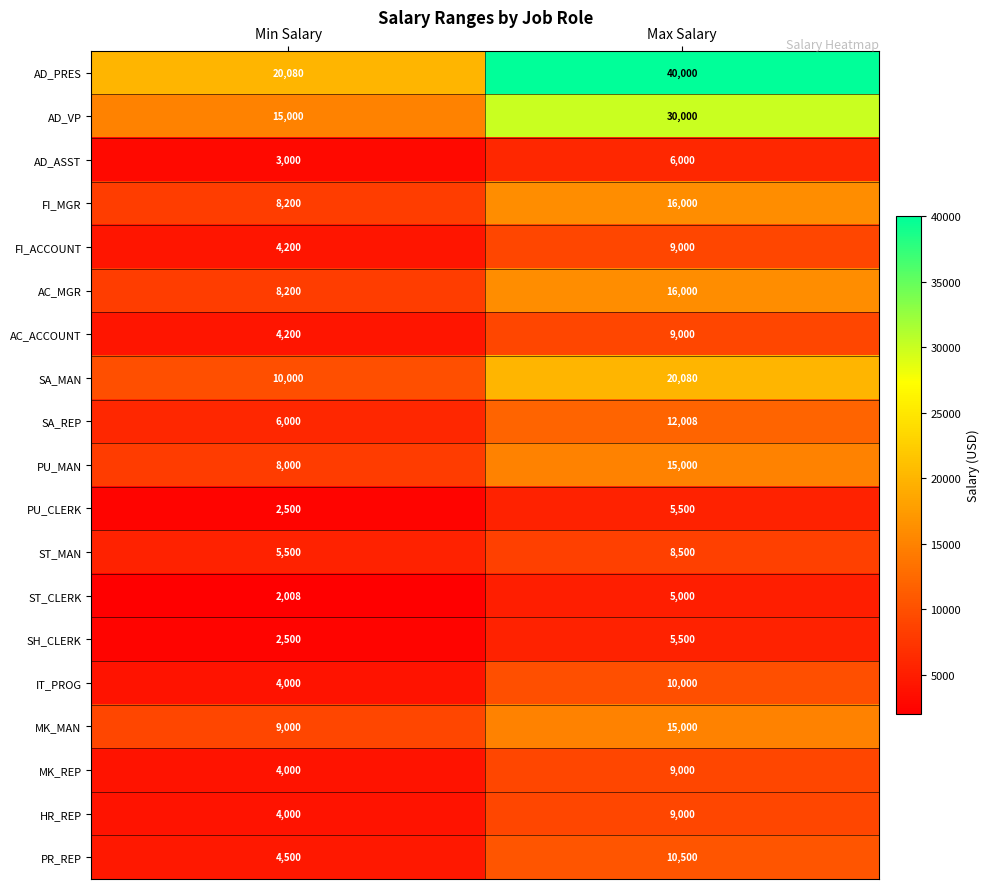

Is it true that SH_CLERK equals 2500 at Min Salary?

True